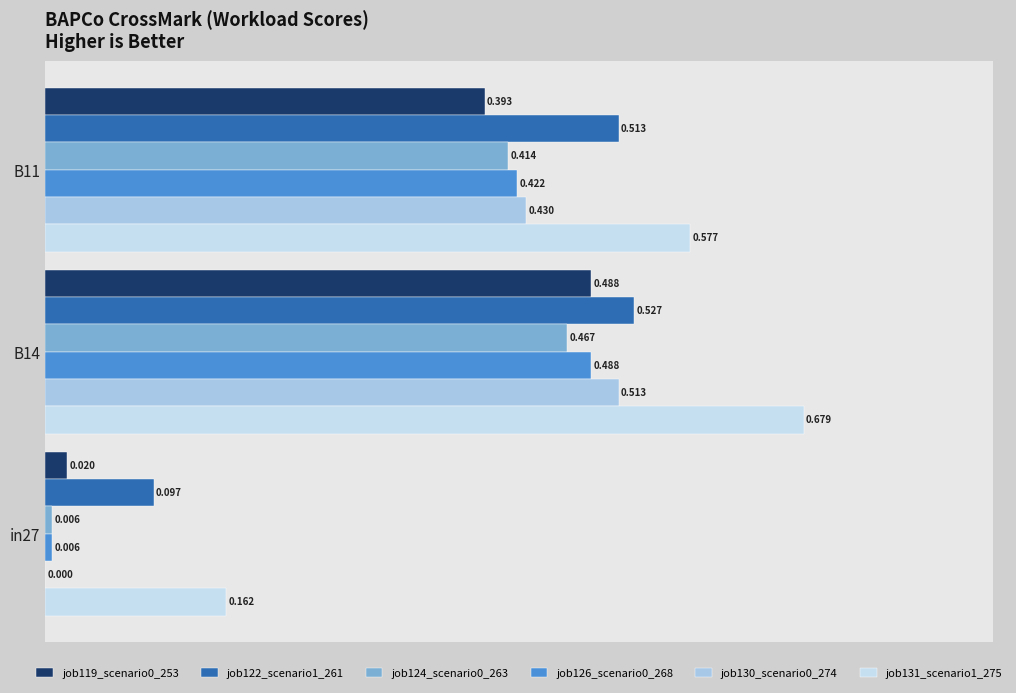

Which series has the largest range (max minus min)?

job131_scenario1_275